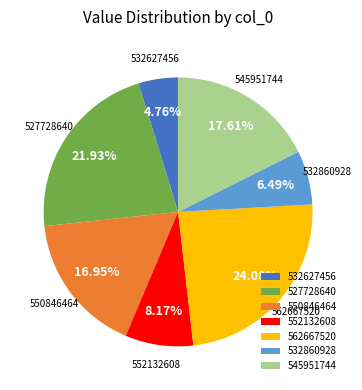

Between 532627456 and 527728640, which is larger?

527728640